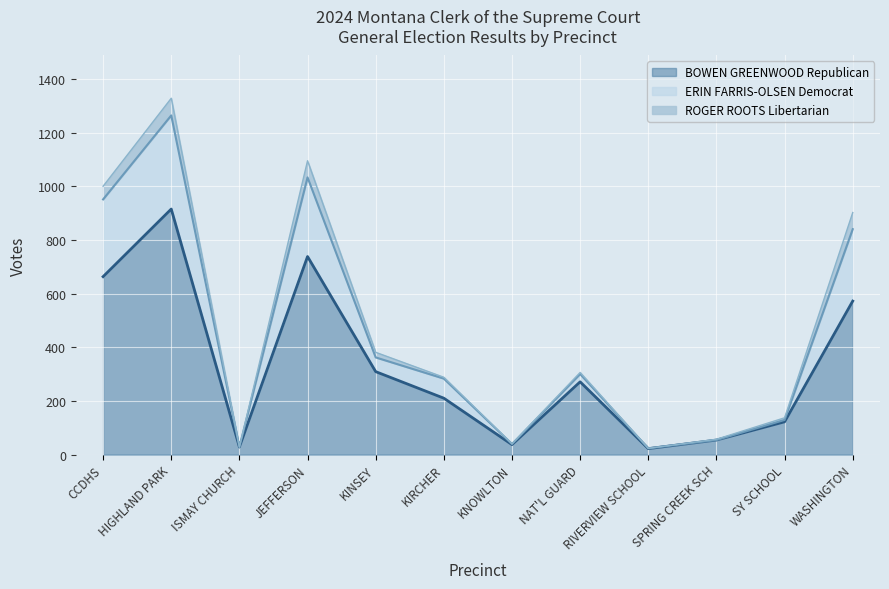

What is the smallest value displayed?

22